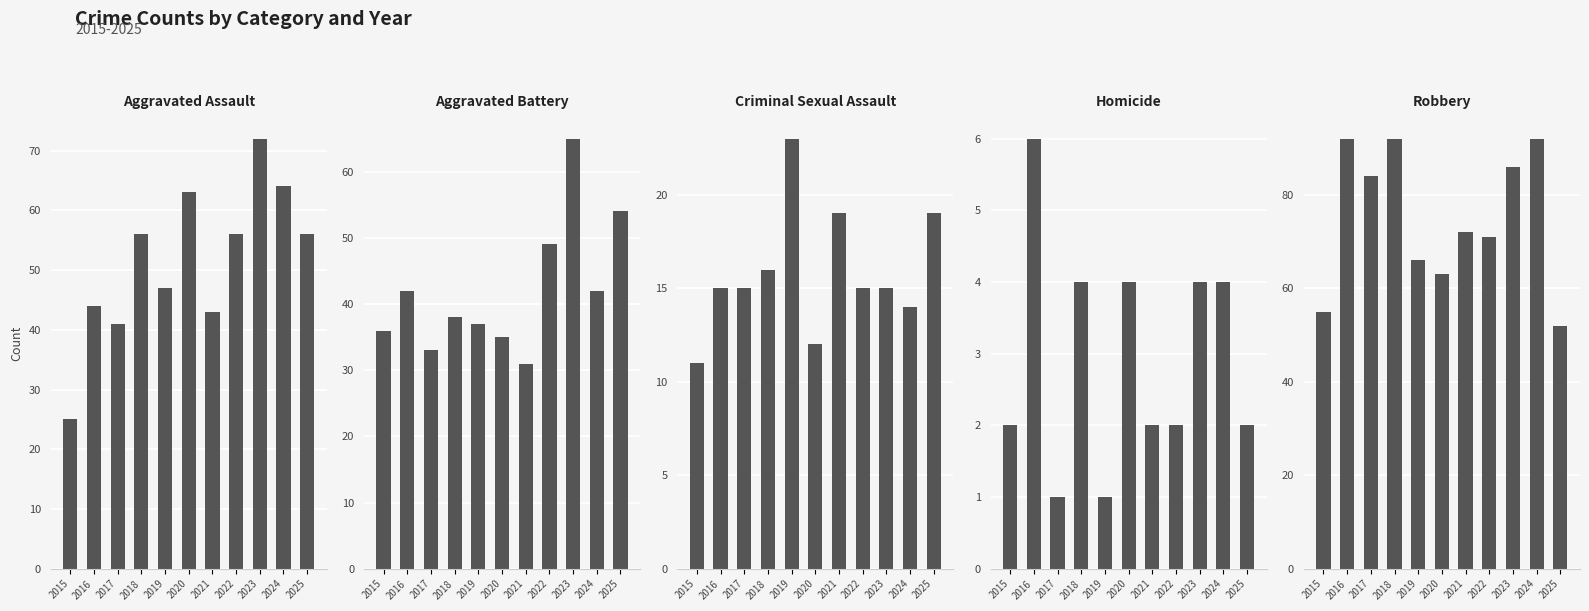

At which label is Homicide closest to 3?

2015